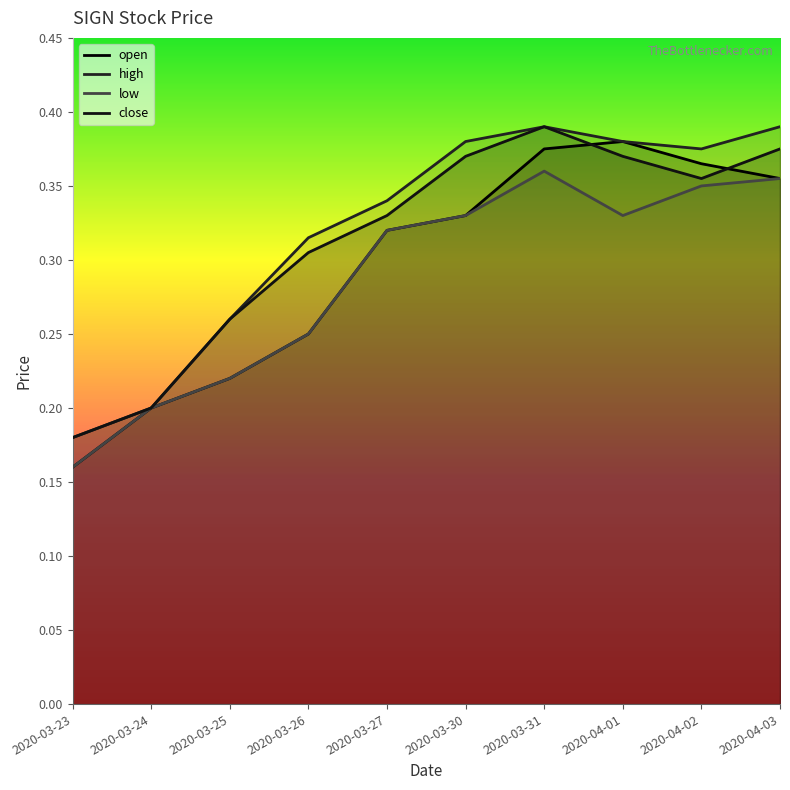

True or false: open has a value of 0.2 at 2020-03-23.

False